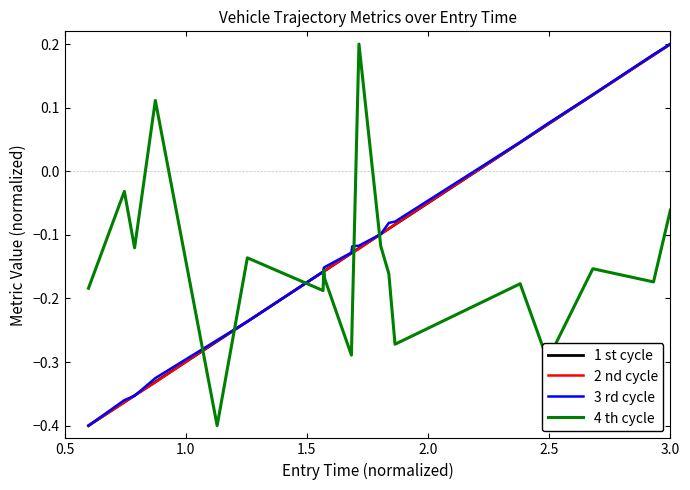

Does the chart display data point markers on the line(s)?

No